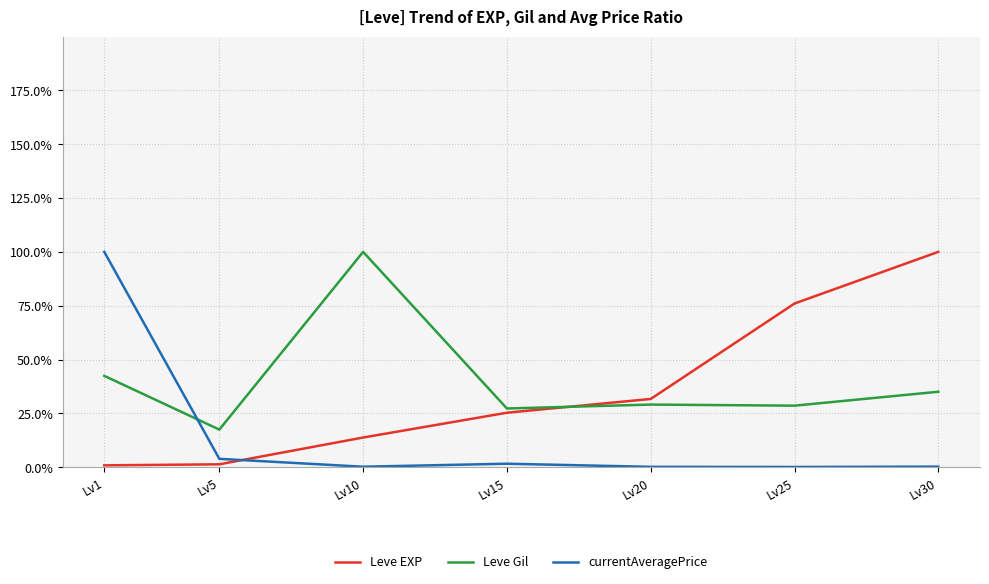

What is the sum of all Leve EXP values?

249.0